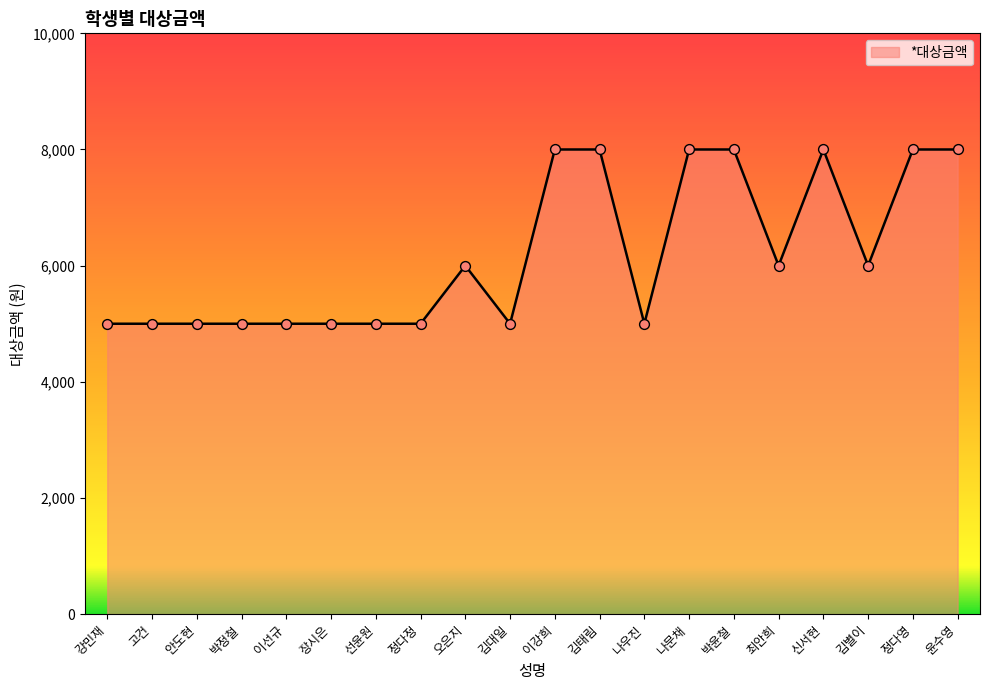

What is the ratio of the value at 나문채 to the value at 이강희?

1.0